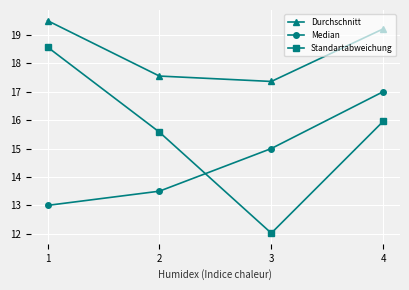

Which series has the largest range (max minus min)?

Standartabweichung